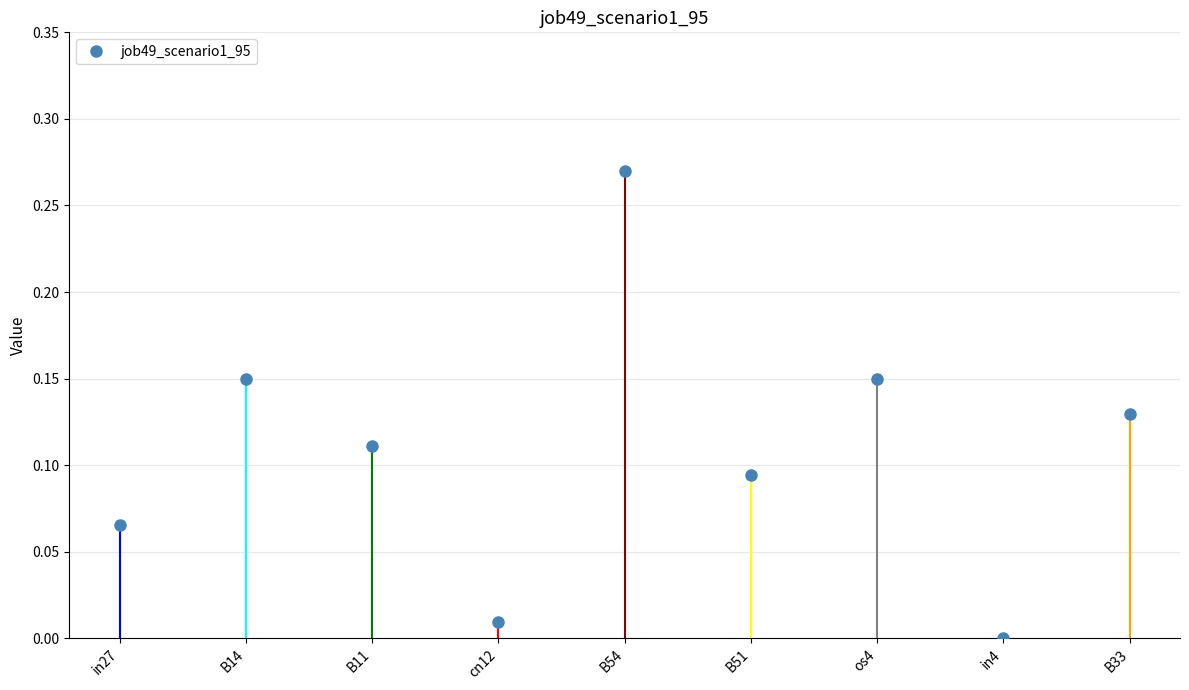

At which category does the data reach its first local peak?

B14